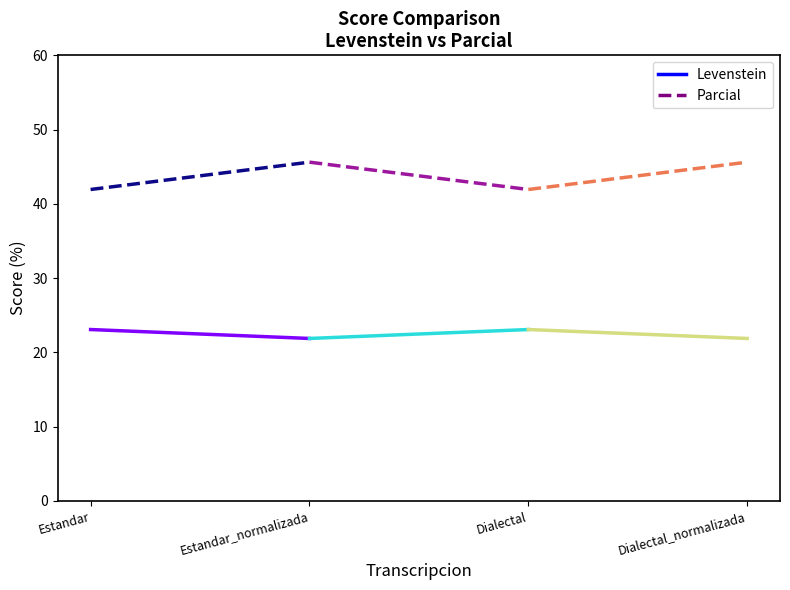

Reading right to left, transcribe all the data shown in this chart.

Levenstein: 21.9	23.1	21.9	23.1
Parcial: 45.6	41.9	45.6	41.9